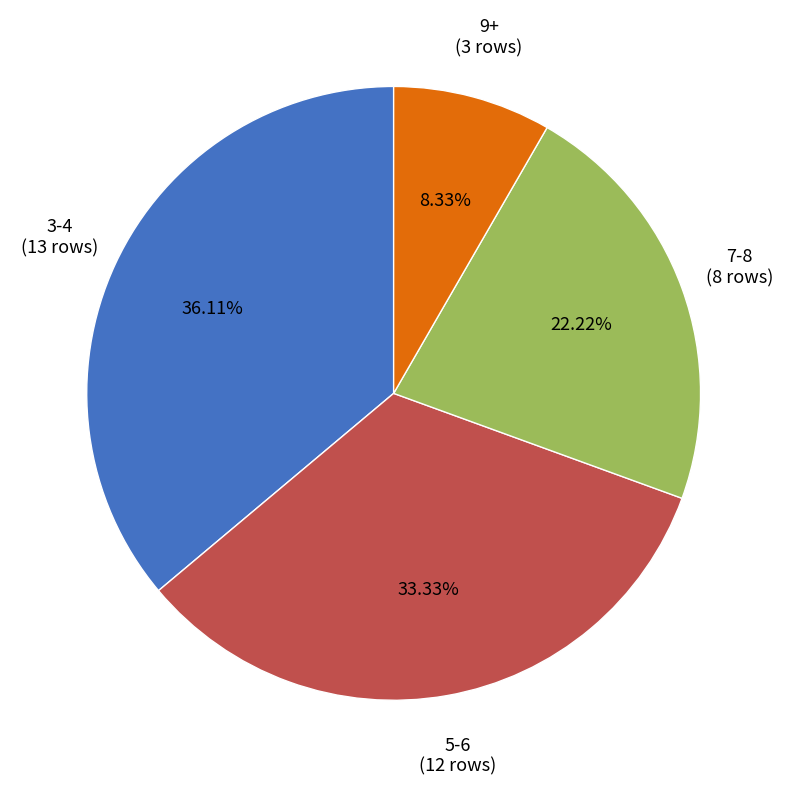

To the nearest percent, what is the difference between the largest and smallest slice percentages?

28%